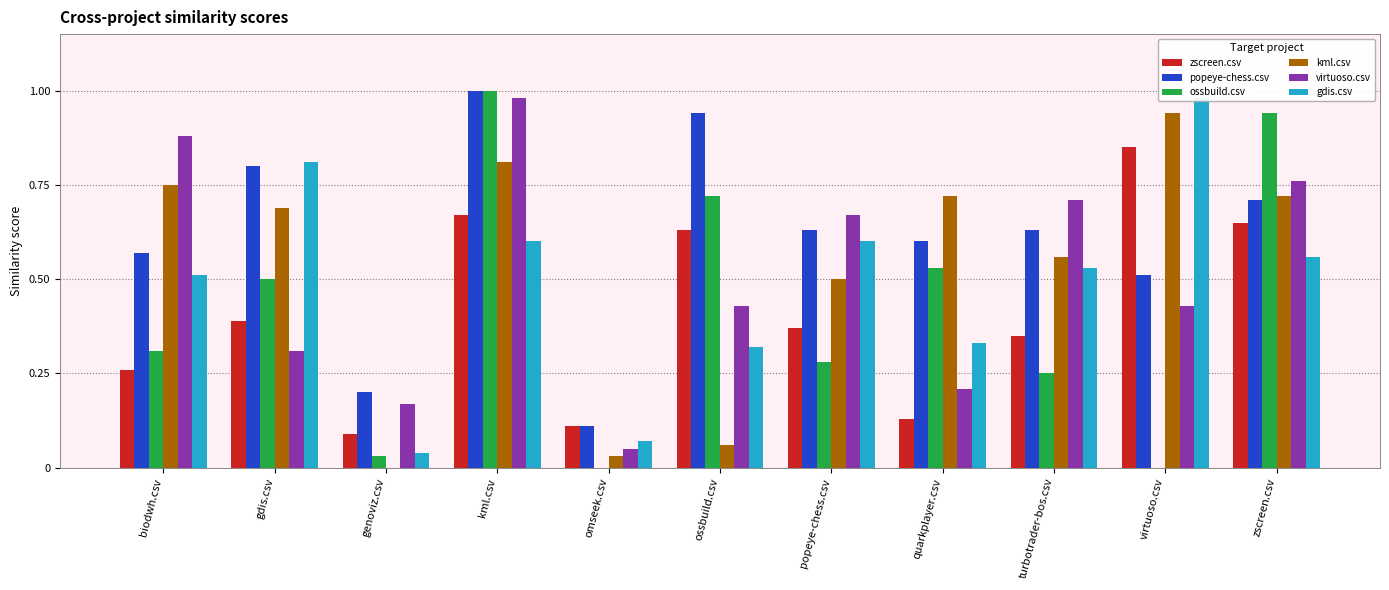

Reading left to right, transcribe all the data shown in this chart.

zscreen.csv: biodwh.csv=0.3	gdis.csv=0.4	genoviz.csv=0.1	kml.csv=0.7	omseek.csv=0.1	ossbuild.csv=0.6	popeye-chess.csv=0.4	quarkplayer.csv=0.1	turbotrader-bos.csv=0.3	virtuoso.csv=0.8	zscreen.csv=0.7
popeye-chess.csv: biodwh.csv=0.6	gdis.csv=0.8	genoviz.csv=0.2	kml.csv=1.0	omseek.csv=0.1	ossbuild.csv=0.9	popeye-chess.csv=0.6	quarkplayer.csv=0.6	turbotrader-bos.csv=0.6	virtuoso.csv=0.5	zscreen.csv=0.7
ossbuild.csv: biodwh.csv=0.3	gdis.csv=0.5	genoviz.csv=0.0	kml.csv=1.0	omseek.csv=0.0	ossbuild.csv=0.7	popeye-chess.csv=0.3	quarkplayer.csv=0.5	turbotrader-bos.csv=0.2	virtuoso.csv=0.0	zscreen.csv=0.9
kml.csv: biodwh.csv=0.8	gdis.csv=0.7	genoviz.csv=0.0	kml.csv=0.8	omseek.csv=0.0	ossbuild.csv=0.1	popeye-chess.csv=0.5	quarkplayer.csv=0.7	turbotrader-bos.csv=0.6	virtuoso.csv=0.9	zscreen.csv=0.7
virtuoso.csv: biodwh.csv=0.9	gdis.csv=0.3	genoviz.csv=0.2	kml.csv=1.0	omseek.csv=0.1	ossbuild.csv=0.4	popeye-chess.csv=0.7	quarkplayer.csv=0.2	turbotrader-bos.csv=0.7	virtuoso.csv=0.4	zscreen.csv=0.8
gdis.csv: biodwh.csv=0.5	gdis.csv=0.8	genoviz.csv=0.0	kml.csv=0.6	omseek.csv=0.1	ossbuild.csv=0.3	popeye-chess.csv=0.6	quarkplayer.csv=0.3	turbotrader-bos.csv=0.5	virtuoso.csv=1.0	zscreen.csv=0.6